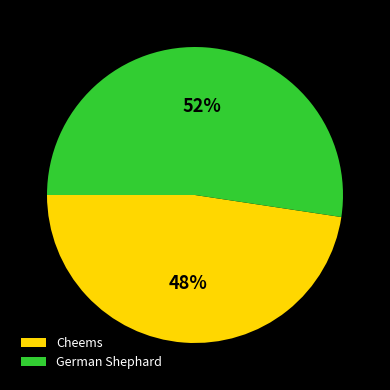

How many segments does this pie chart have?

2